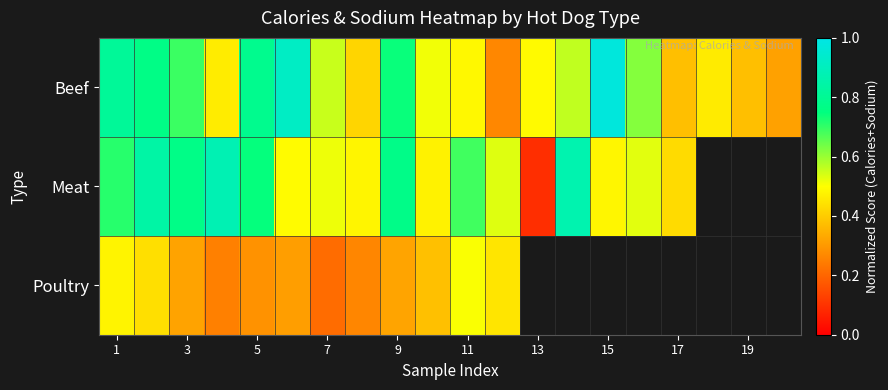

Is the value of Poultry at 5 greater than the value of Meat at 5?

No